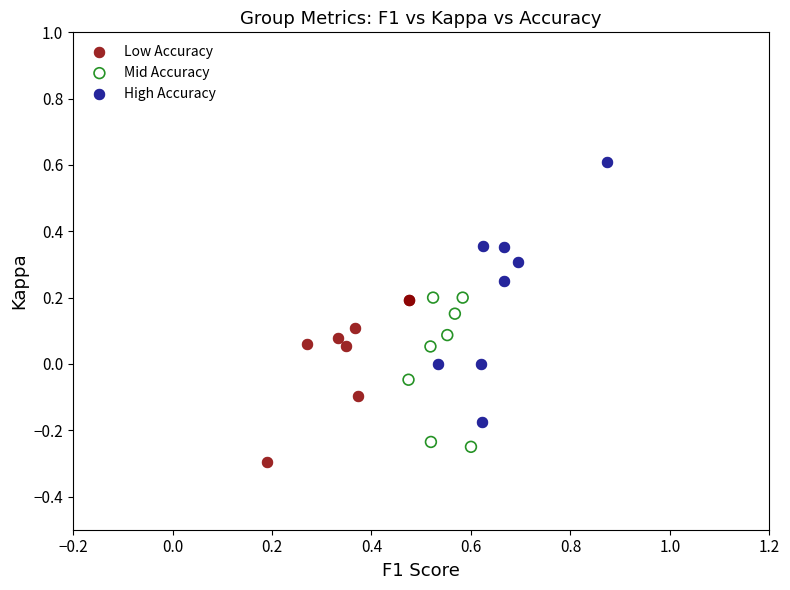

Which series has the largest Y range (max minus min)?

High Accuracy